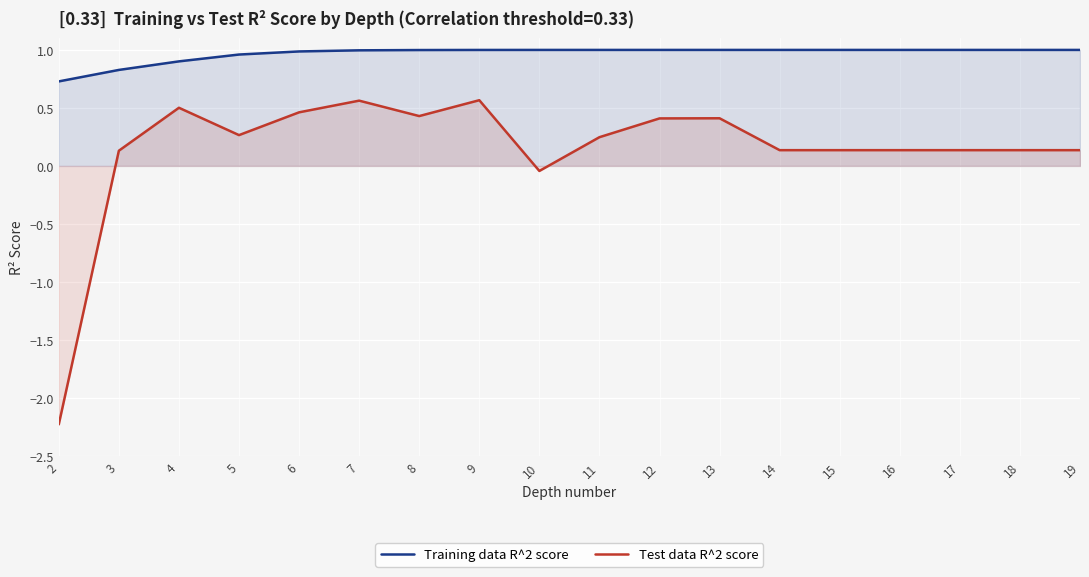

What is the sum of all Training data R^2 score values?

17.4